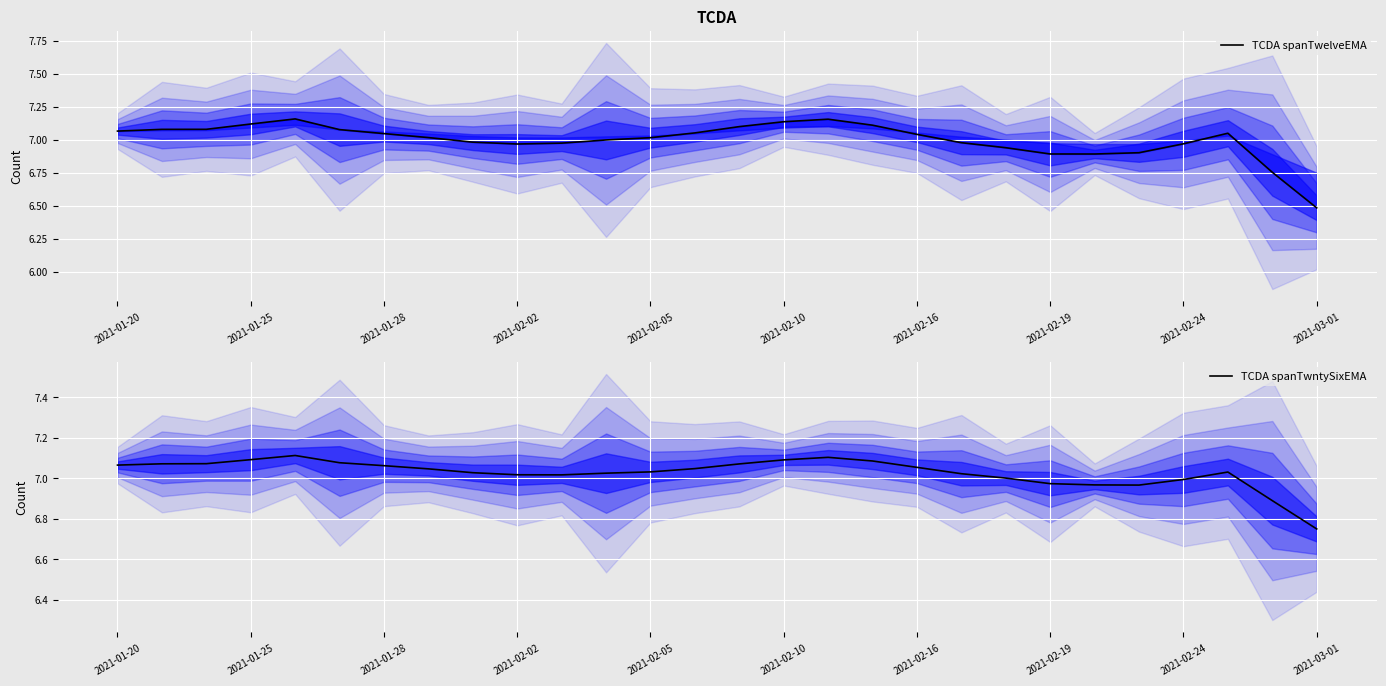

Which category has the lowest value in the TCDA spanTwntySixEMA series?

2021-03-01